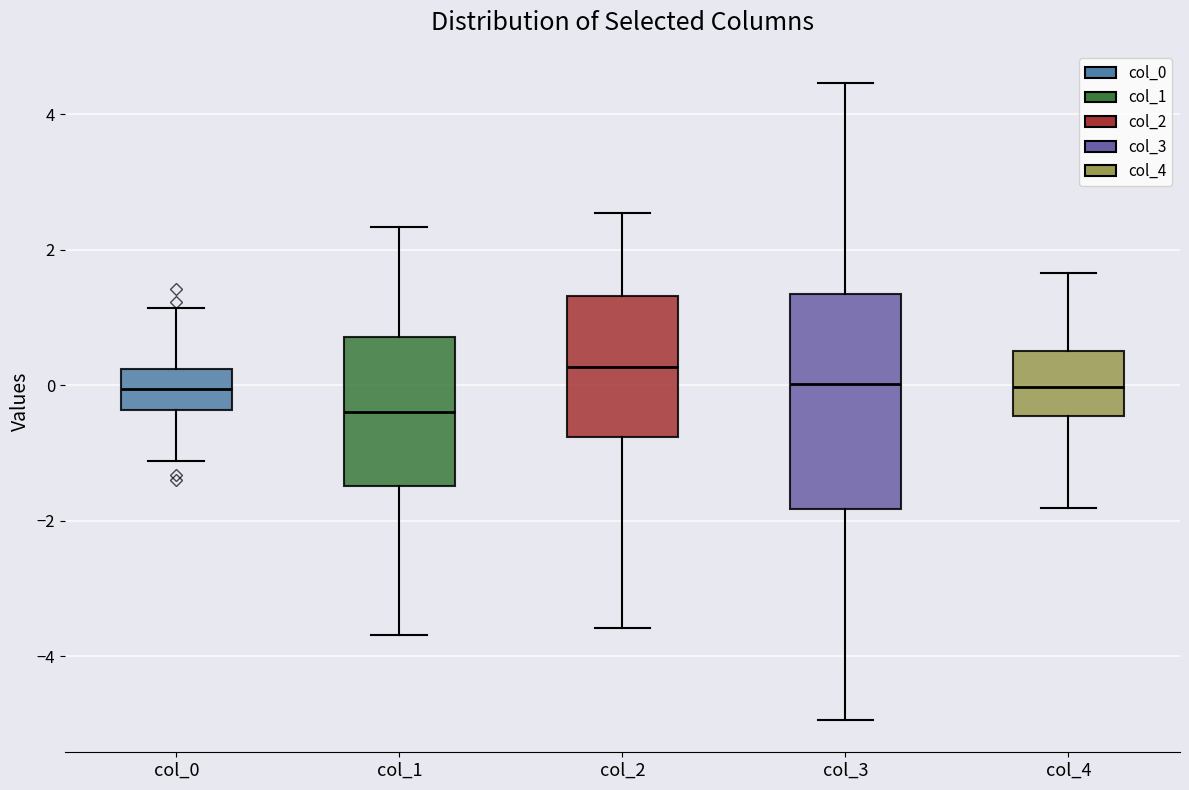

Comparing the boxes themselves (not the whiskers), which one is the tallest?

col_3